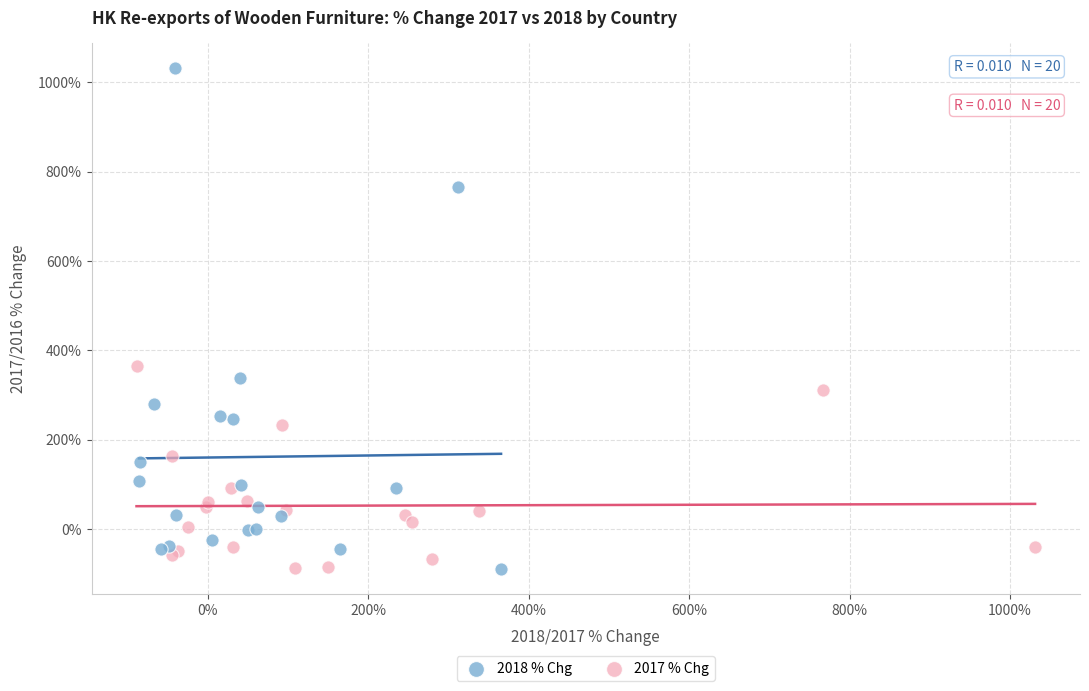

What are all the series names shown in the legend?

2018 % Chg, 2017 % Chg